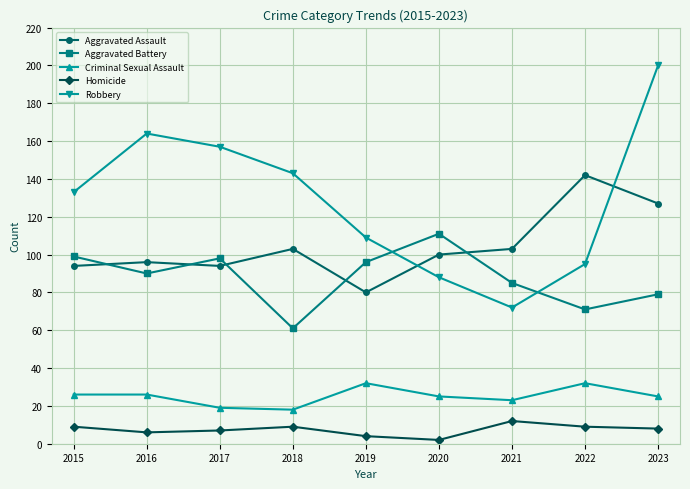

Where is the first local minimum for Robbery?

2021